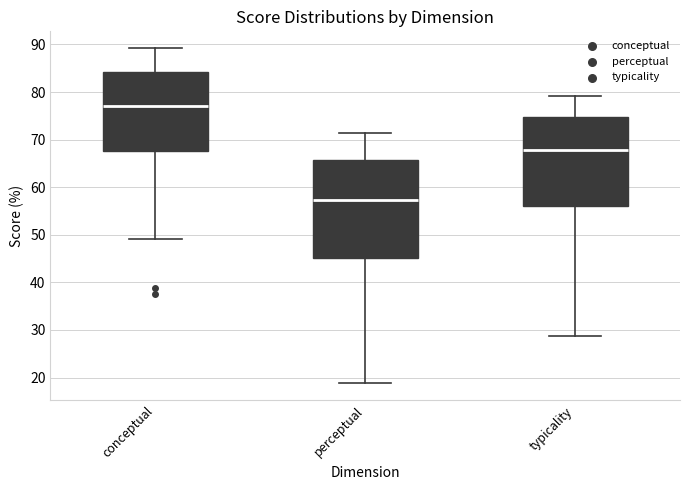

Comparing the boxes themselves (not the whiskers), which one is the tallest?

perceptual